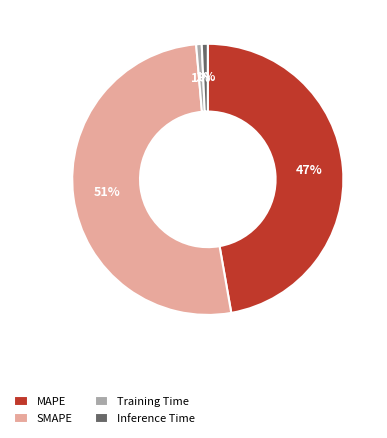

Which category has the biggest portion of the pie?

SMAPE